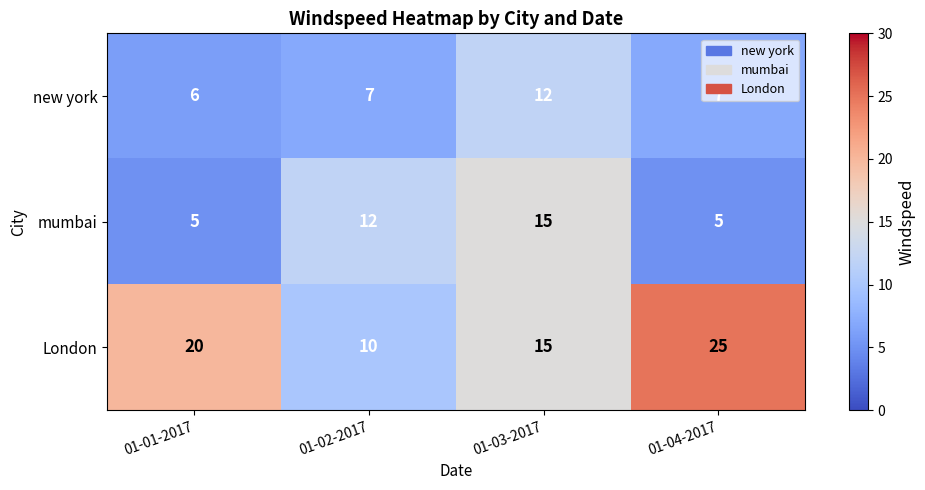

How many categories are shown in the chart?

4